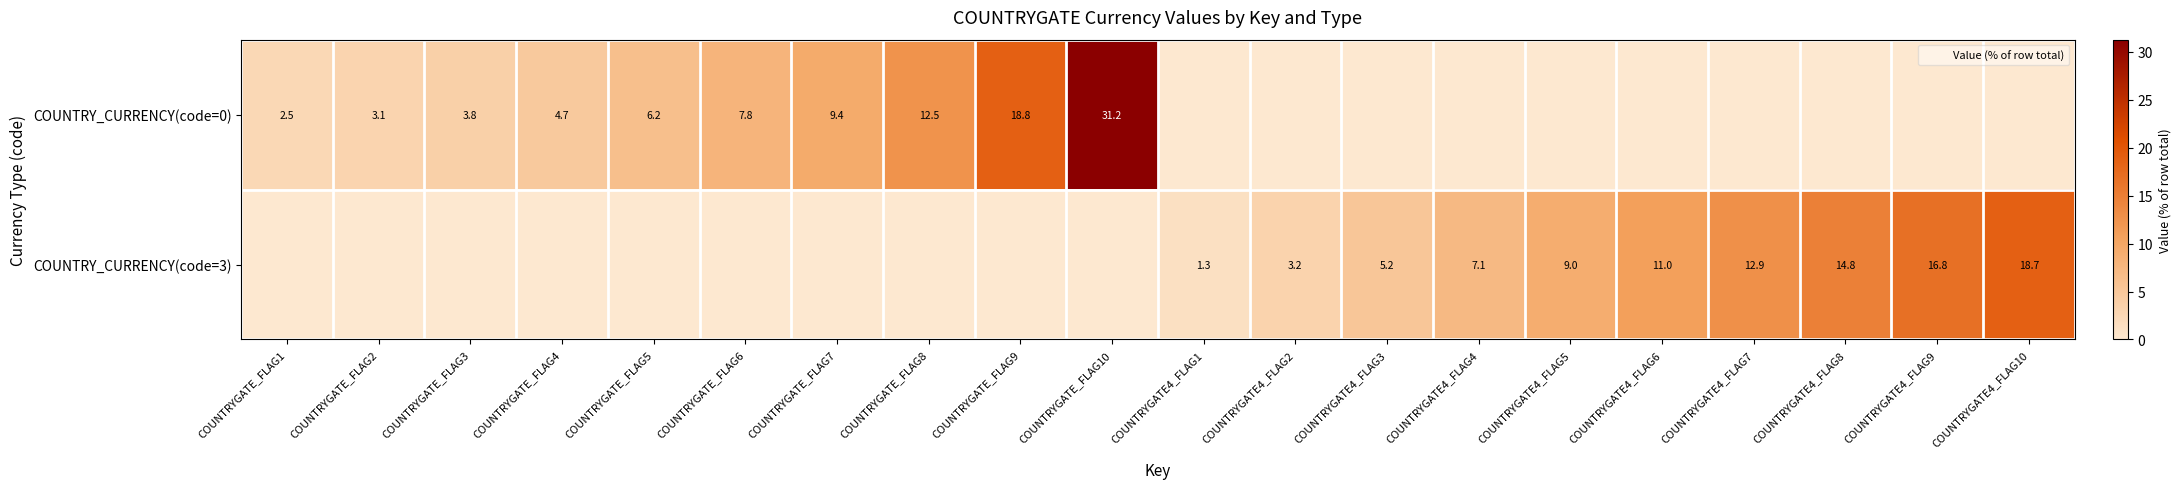

At how many categories does at least one series exceed 30?

1